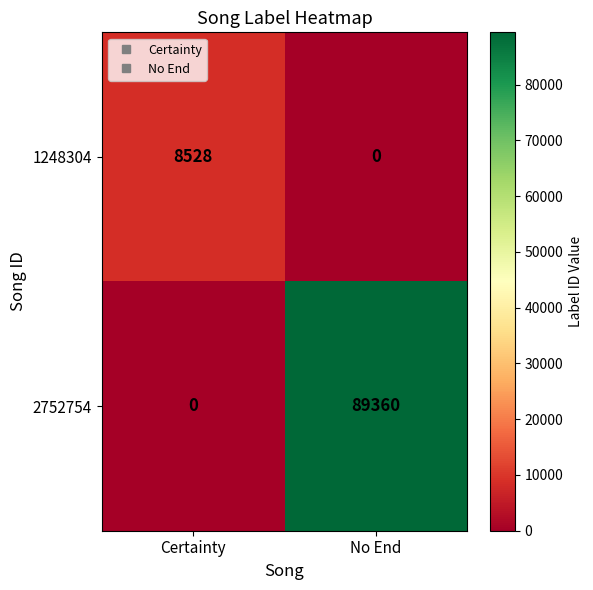

What is the average value of the 2752754 series?

44680